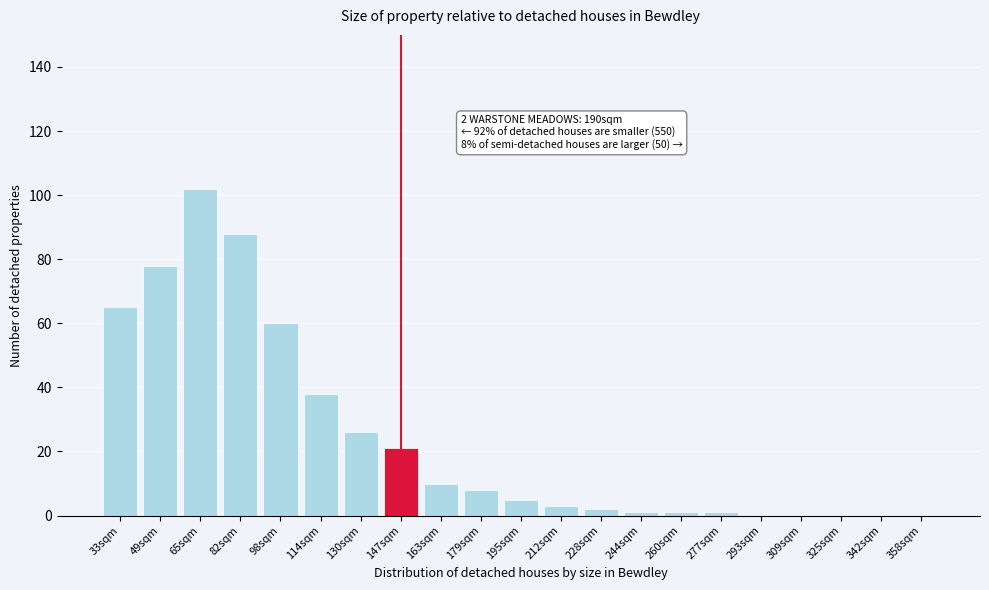

Reading left to right, transcribe all the data shown in this chart.

33sqm=65	49sqm=78	65sqm=102	82sqm=88	98sqm=60	114sqm=38	130sqm=26	147sqm=21	163sqm=10	179sqm=8	195sqm=5	212sqm=3	228sqm=2	244sqm=1	260sqm=1	277sqm=1	293sqm=0	309sqm=0	325sqm=0	342sqm=0	358sqm=0